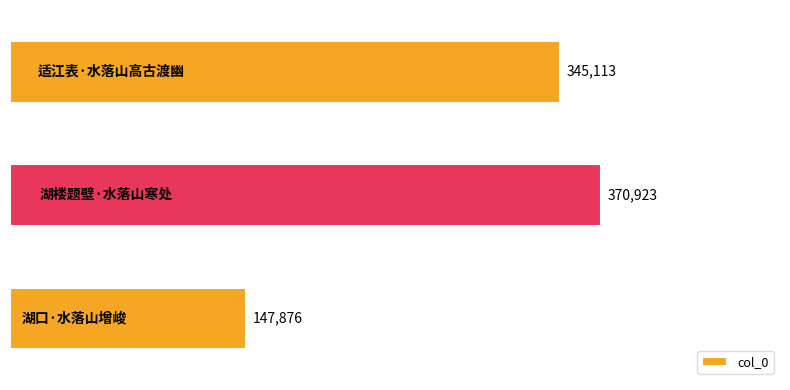

What is the average value?

287971